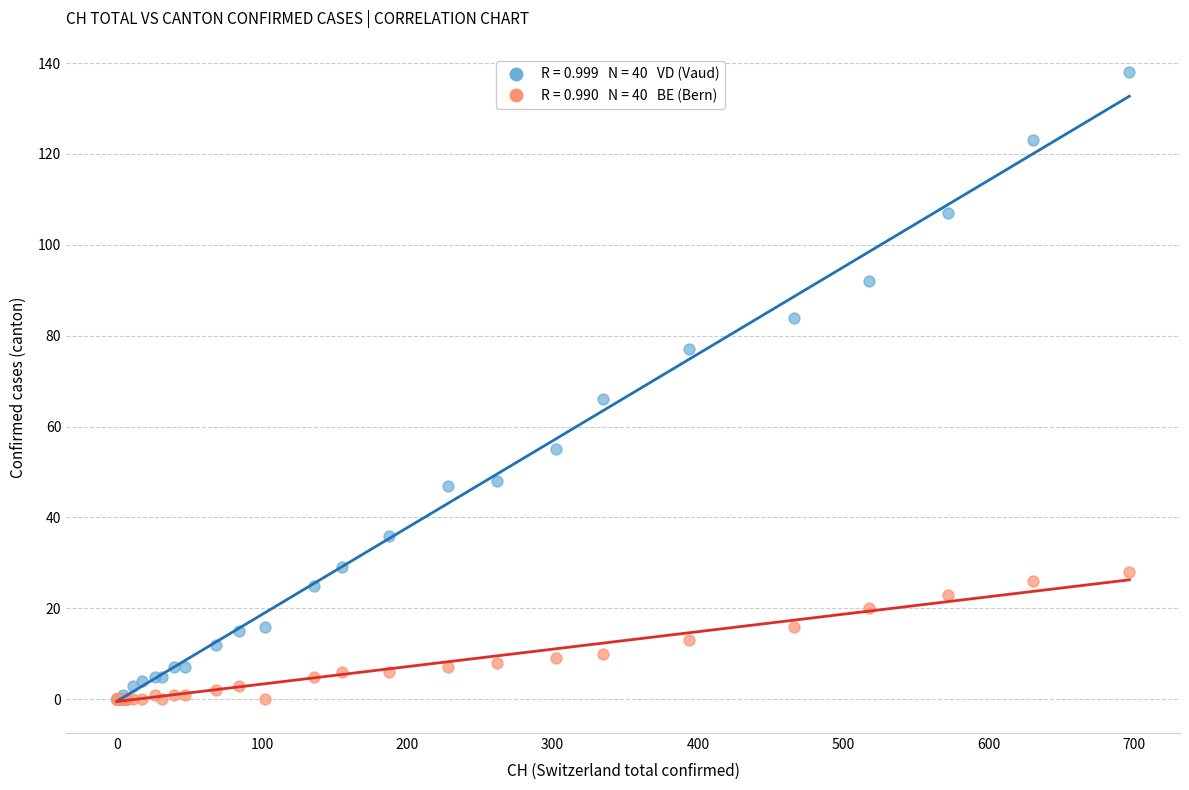

Across all series, what Y value is closest to 69?

66